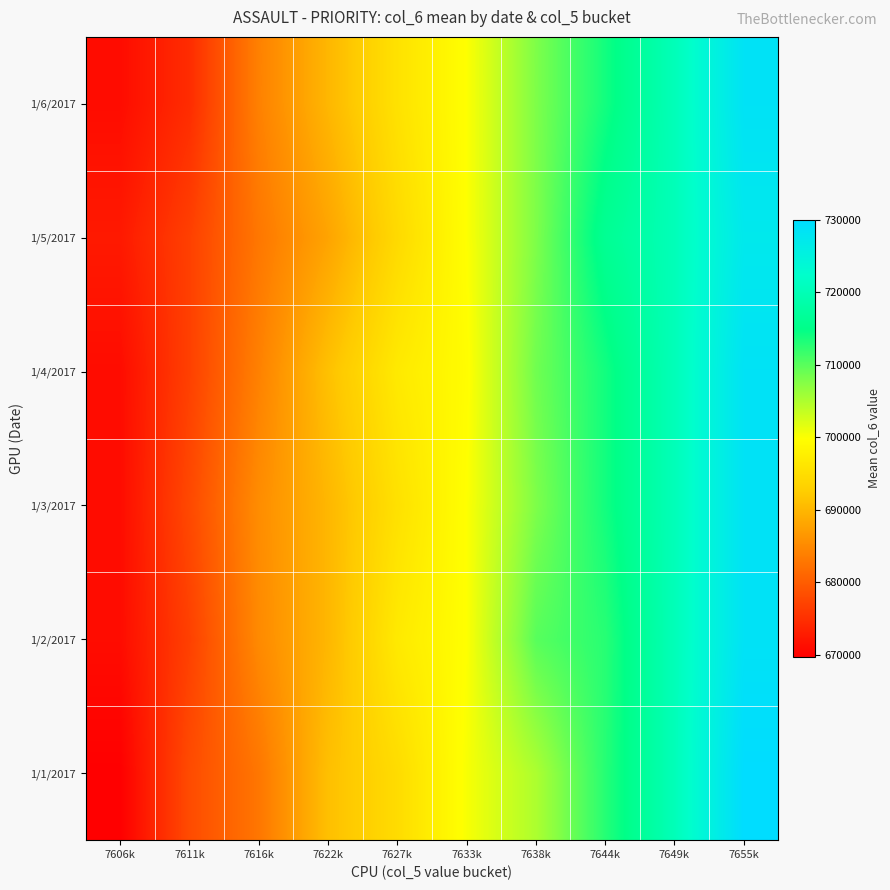

What is the total value across all series at 7616k?

4104143.0